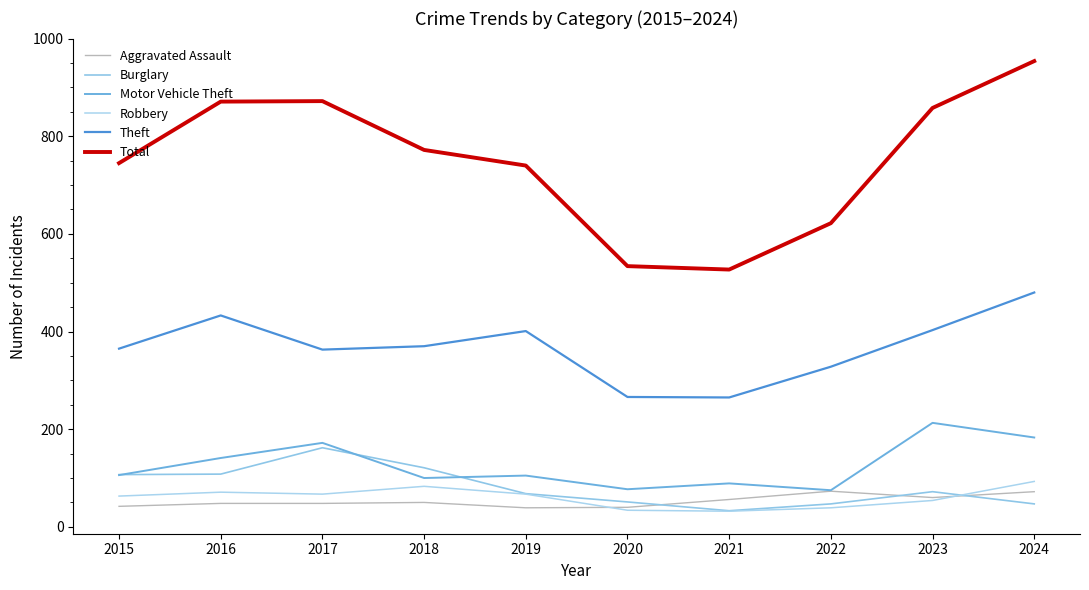

What is the average value of the Motor Vehicle Theft series?

126